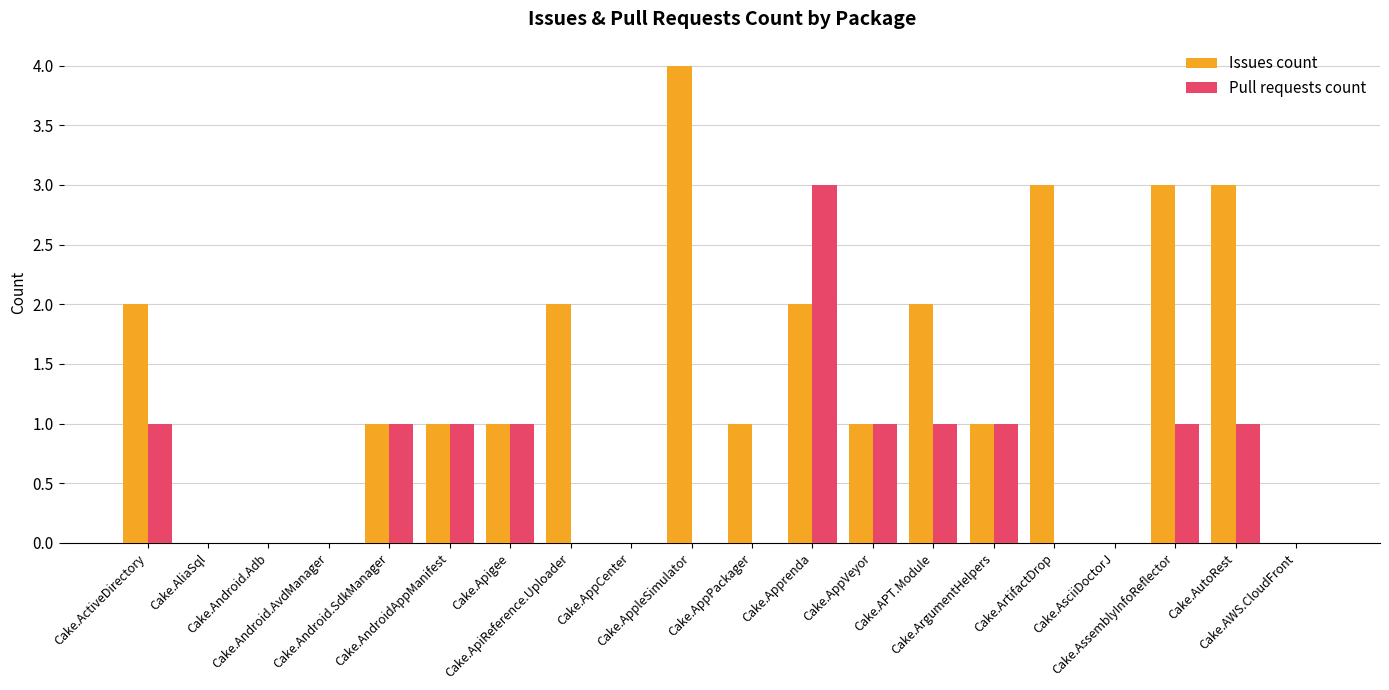

Which series has the largest total across all categories?

Issues count